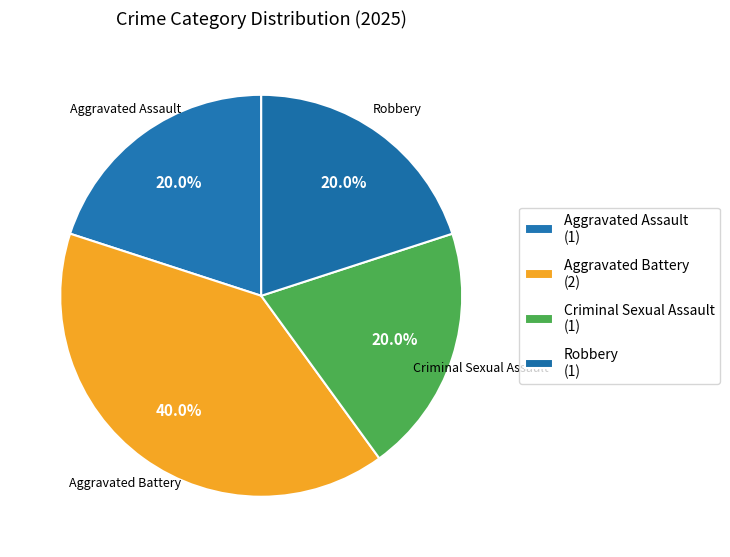

Approximately how many times larger is the value at Criminal Sexual Assault compared to Aggravated Battery?

0.5